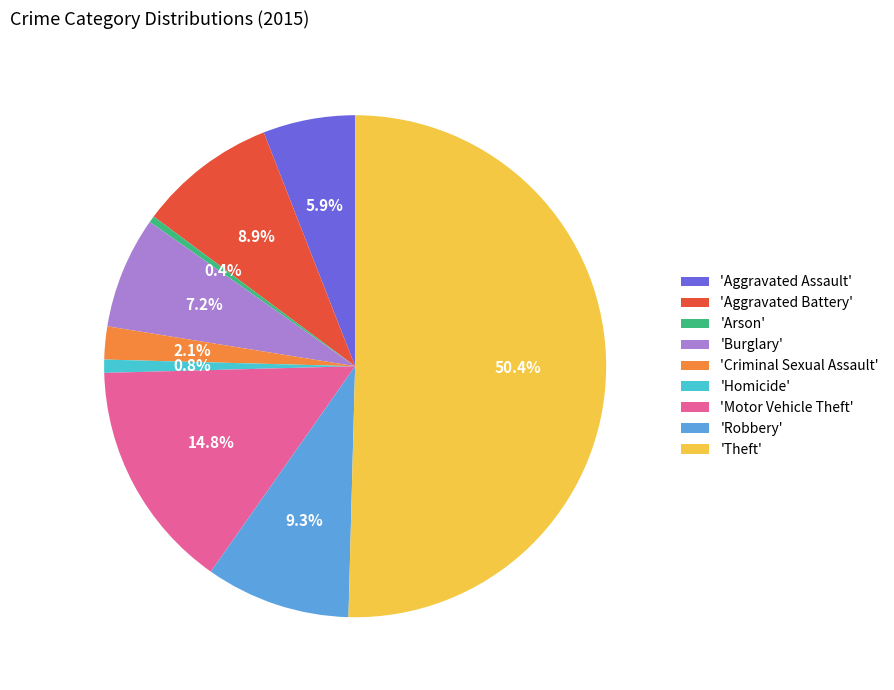

How many segments does this pie chart have?

9